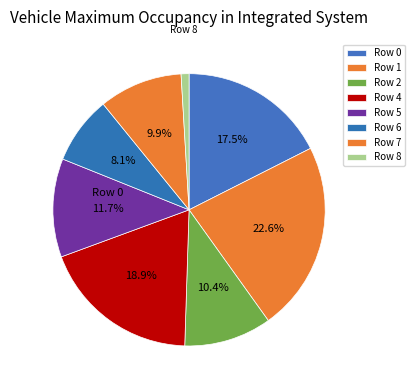

To the nearest percent, what is the difference between the largest and smallest slice percentages?

22%